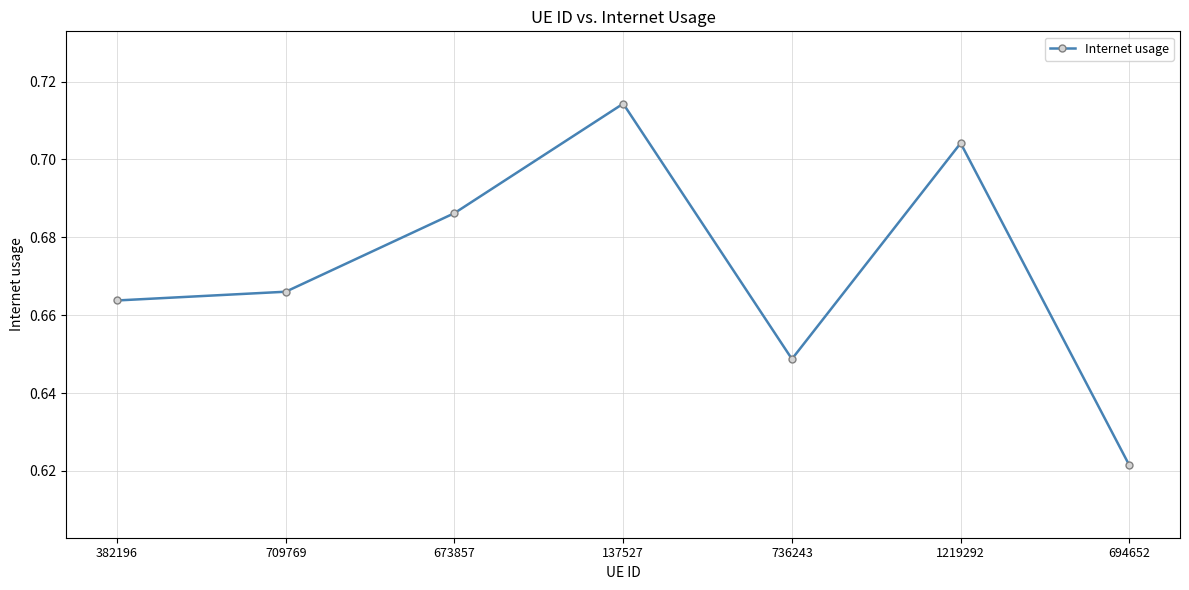

Is it true that the value at 736243 is 1.0?

False